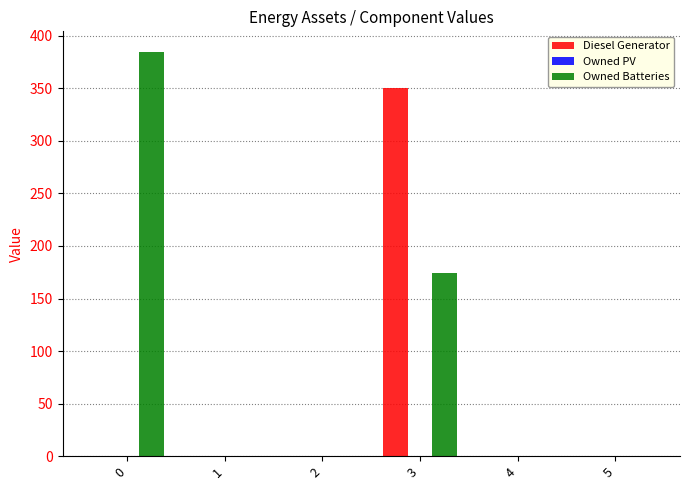

The value of Diesel Generator at 1 is 0. True or false?

True